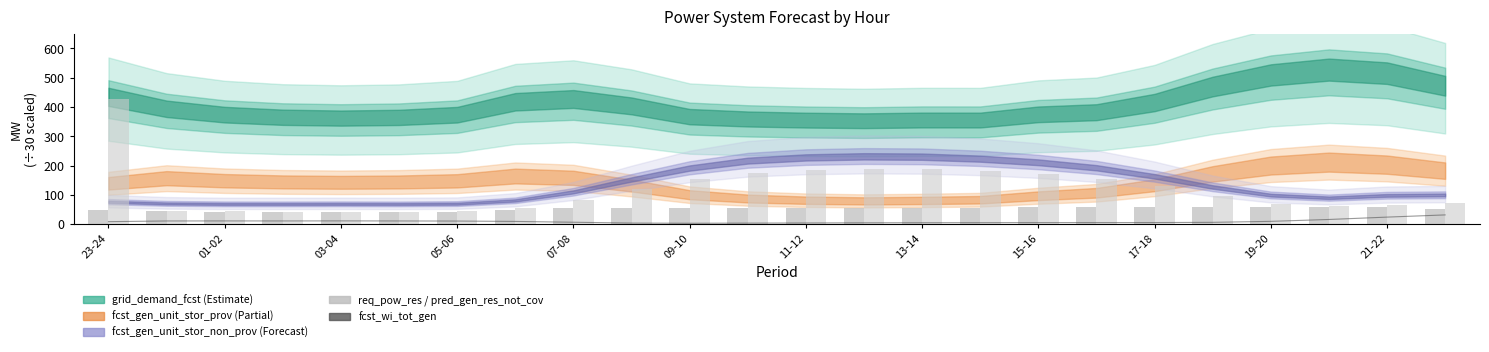

How many groups of bars are there?

24